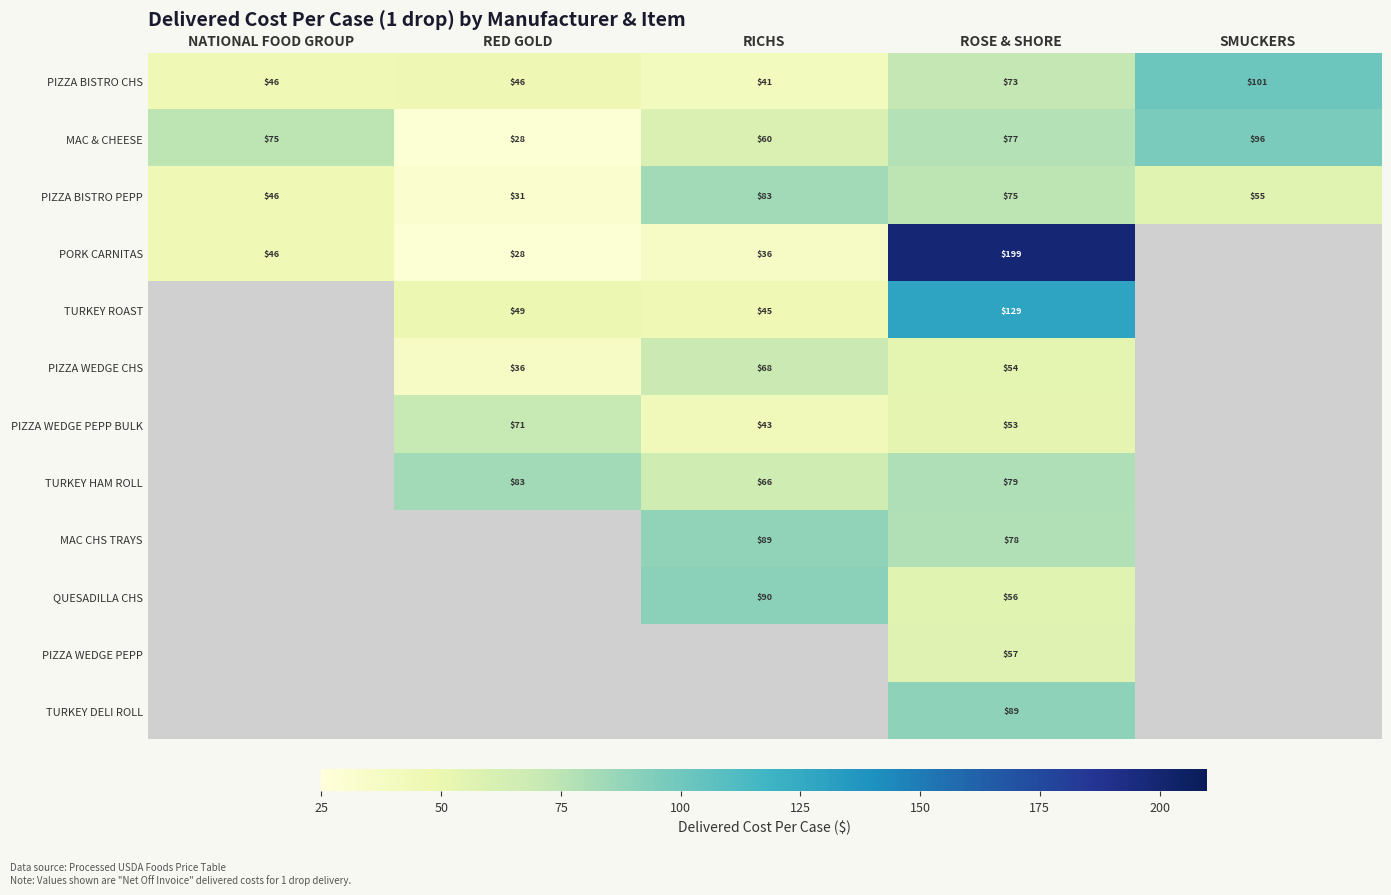

What is the smallest value displayed?

28.4